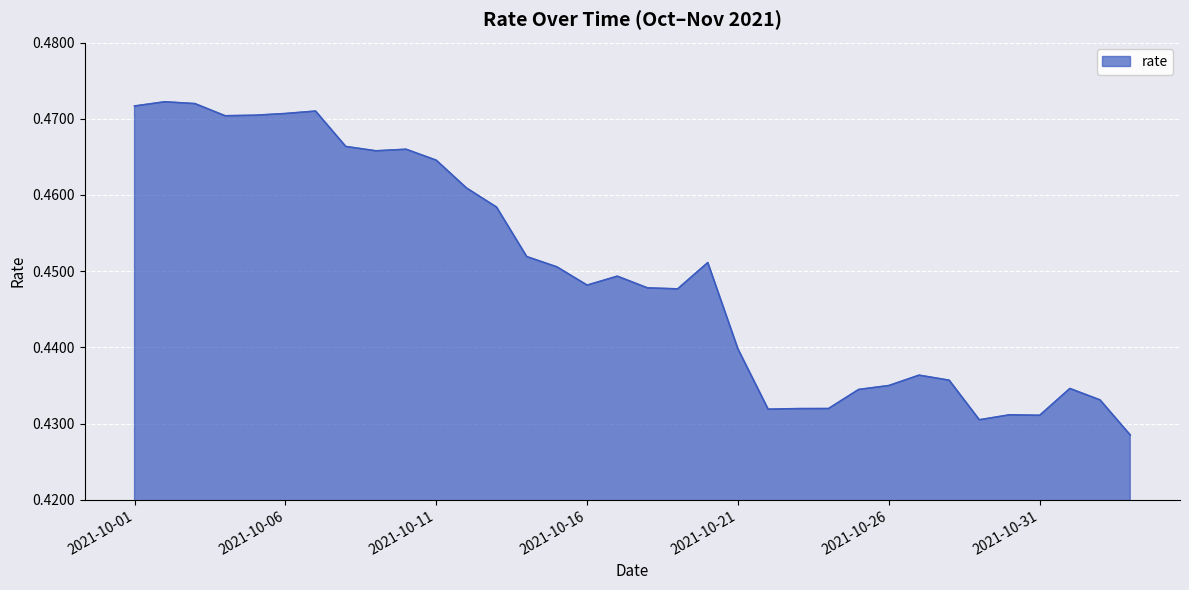

Is this an area chart (filled region under the line)?

Yes